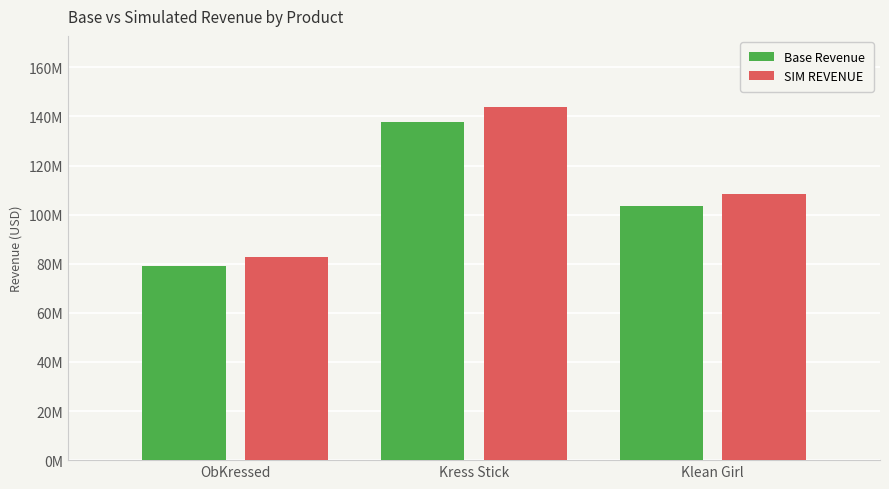

What are all the series names shown in the legend?

Base Revenue, SIM REVENUE